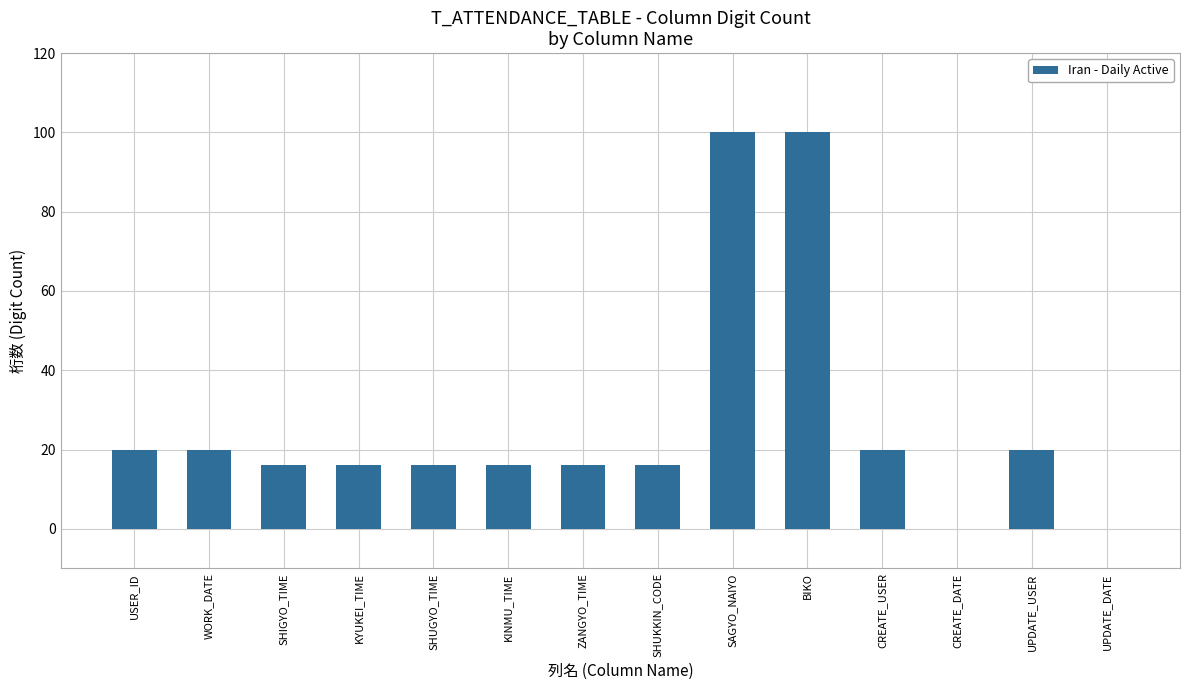

What value does the data have at KINMU_TIME?

16